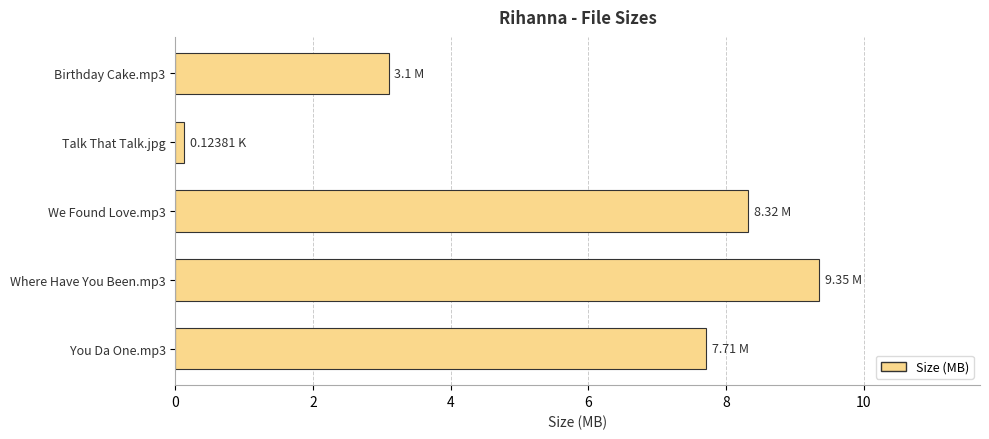

List the labels in order of value, largest first.

Where Have You Been.mp3, We Found Love.mp3, You Da One.mp3, Birthday Cake.mp3, Talk That Talk.jpg